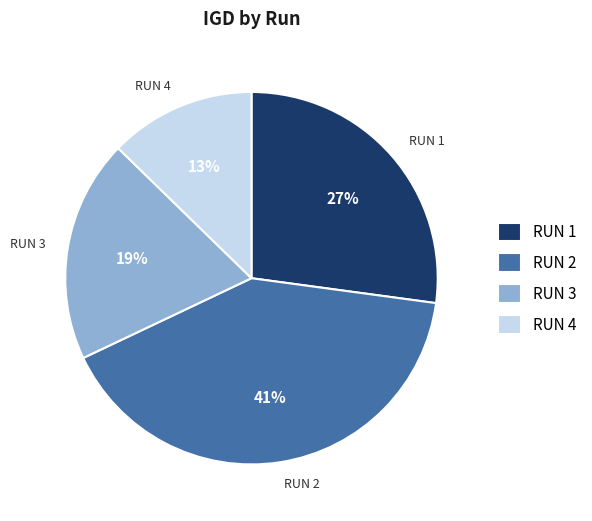

Combined, do RUN 4 and RUN 1 account for over 50%?

No